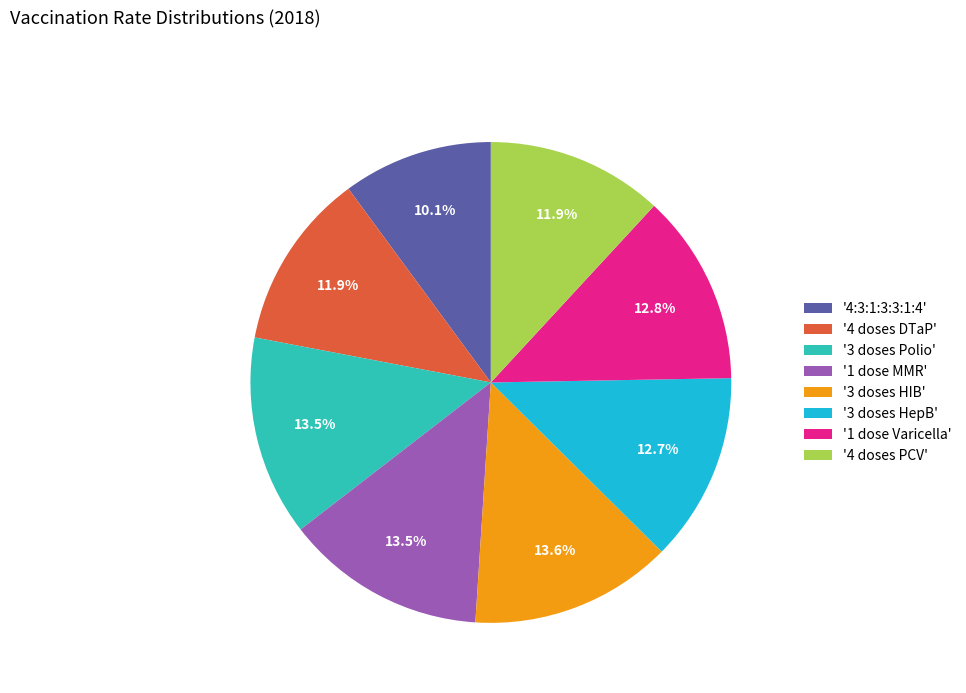

Is the sum of '1 dose MMR' and '4 doses PCV' greater than half?

No